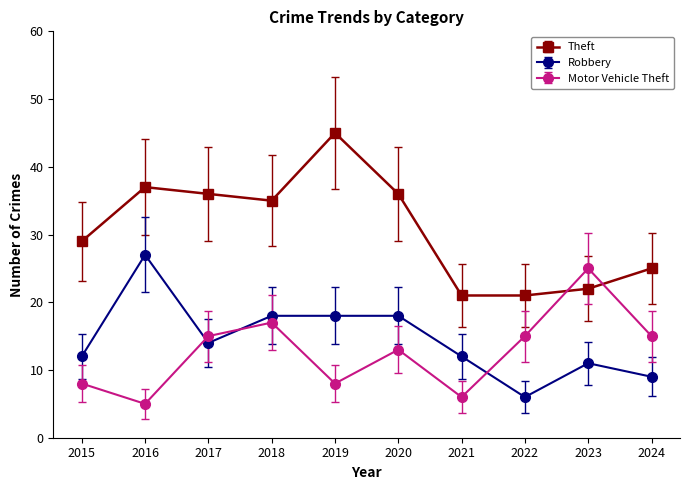

Rank the series by their maximum value, from highest to lowest.

Theft, Robbery, Motor Vehicle Theft